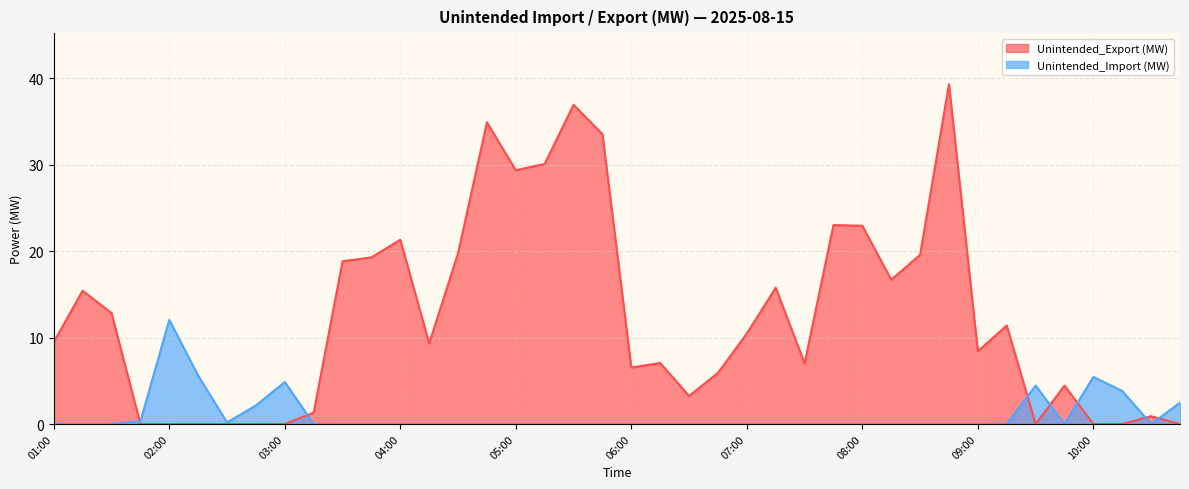

Is it true that Unintended_Import (MW) equals 4.9 at 03:00?

True